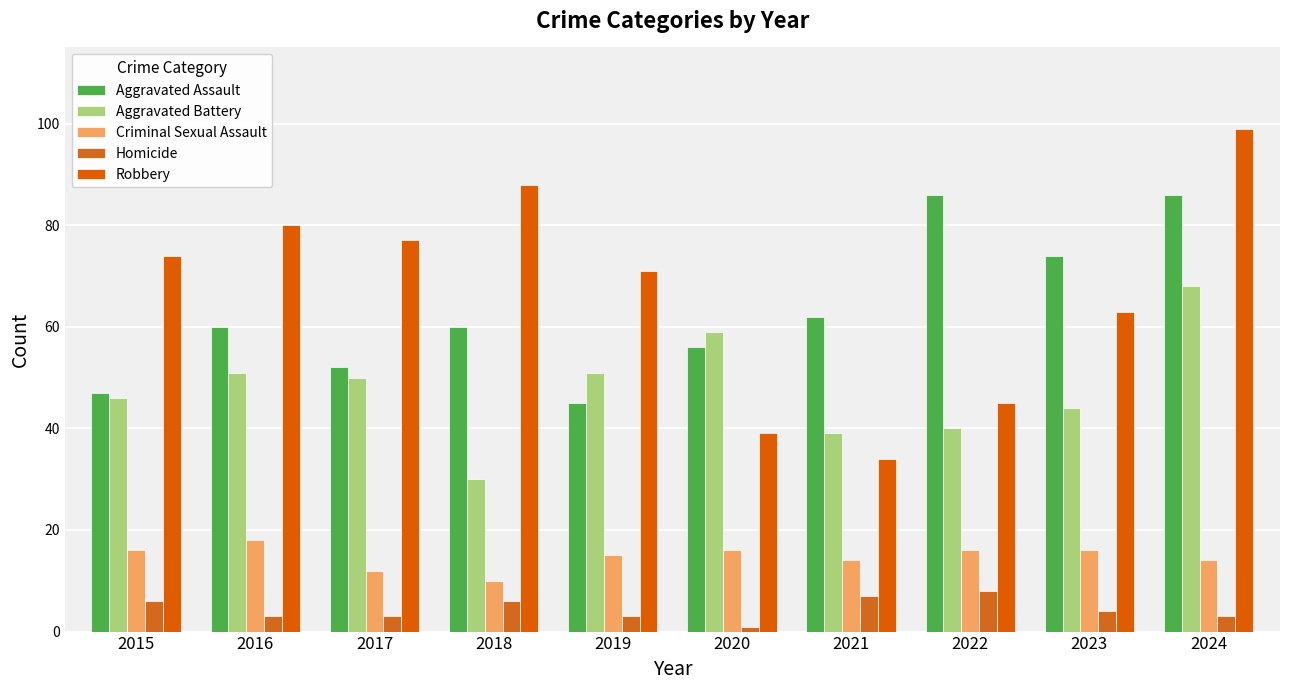

Where is Homicide nearest to the value 4?

2023